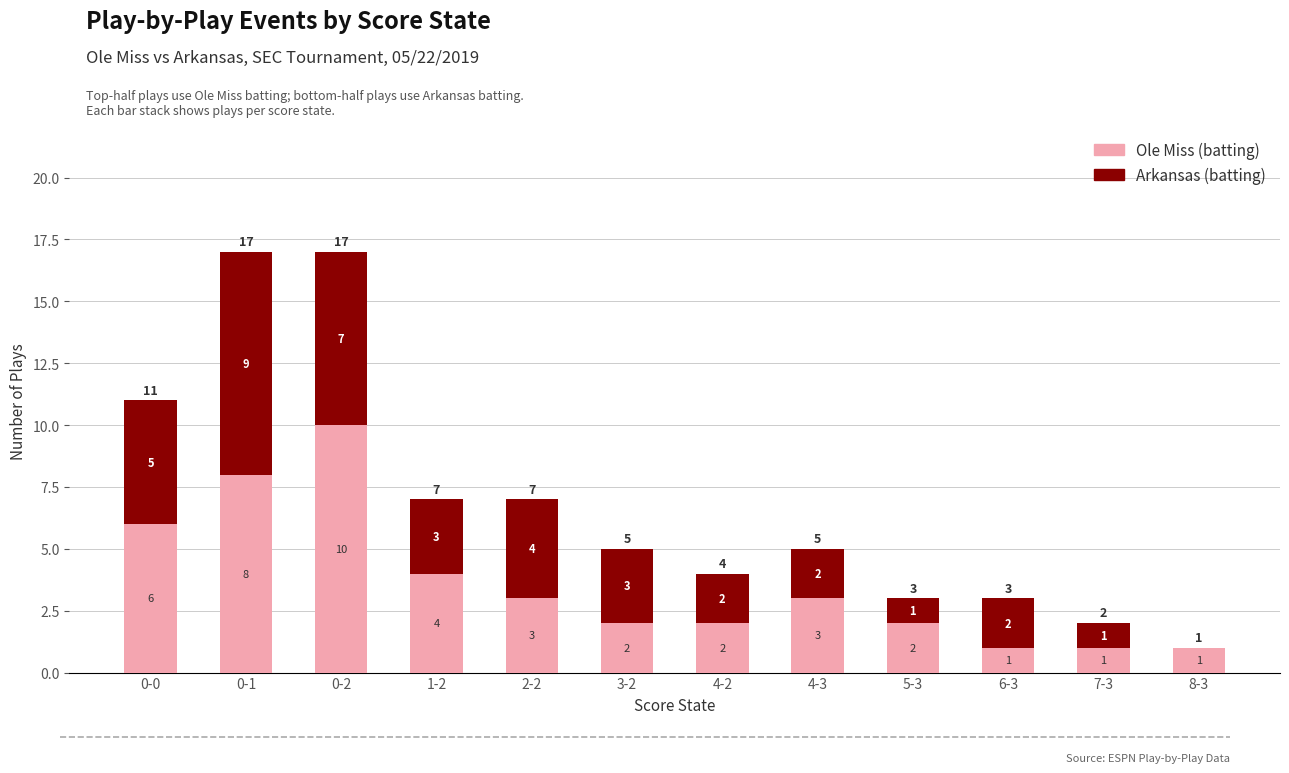

How many distinct data groups are displayed?

2